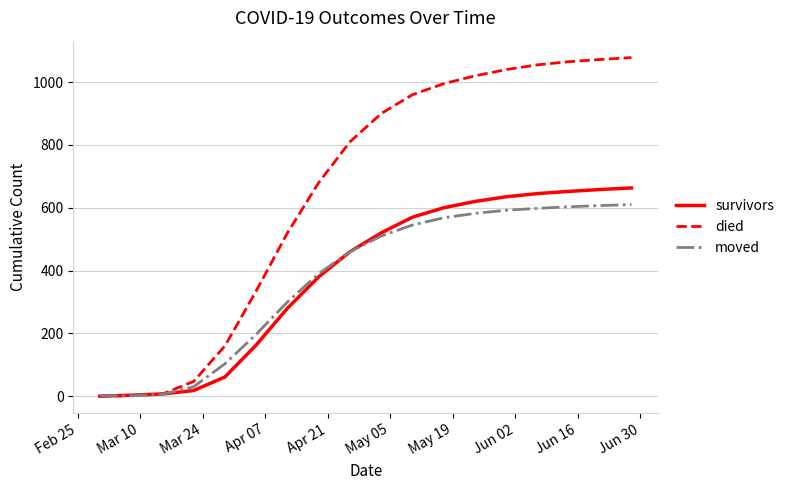

Which series has the largest total across all categories?

died